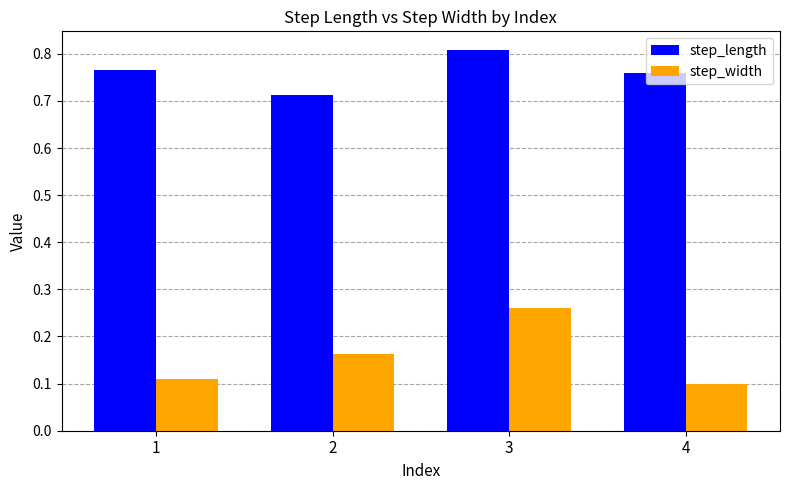

How many bars are there in total?

8